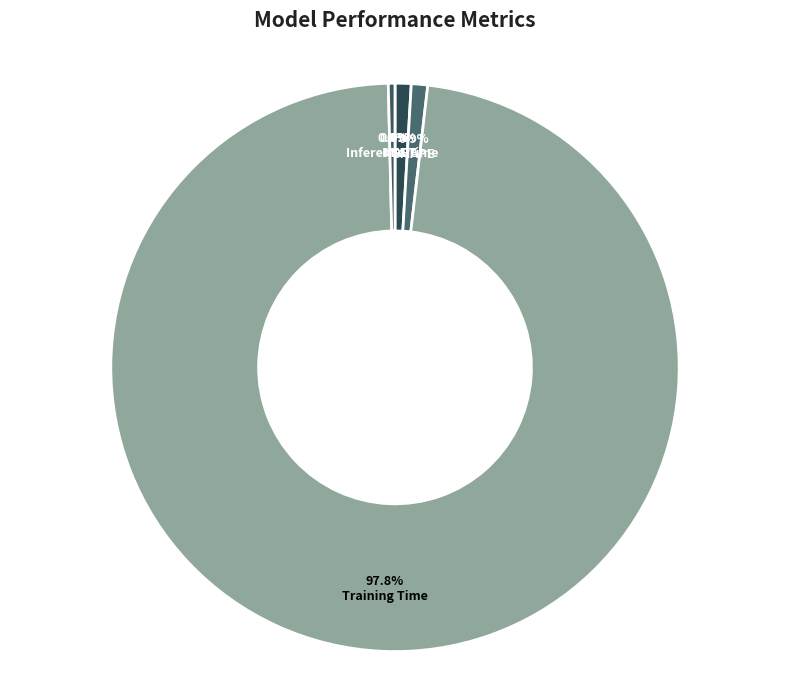

To the nearest percent, what is the combined percentage of MSE and MAPE?

1%